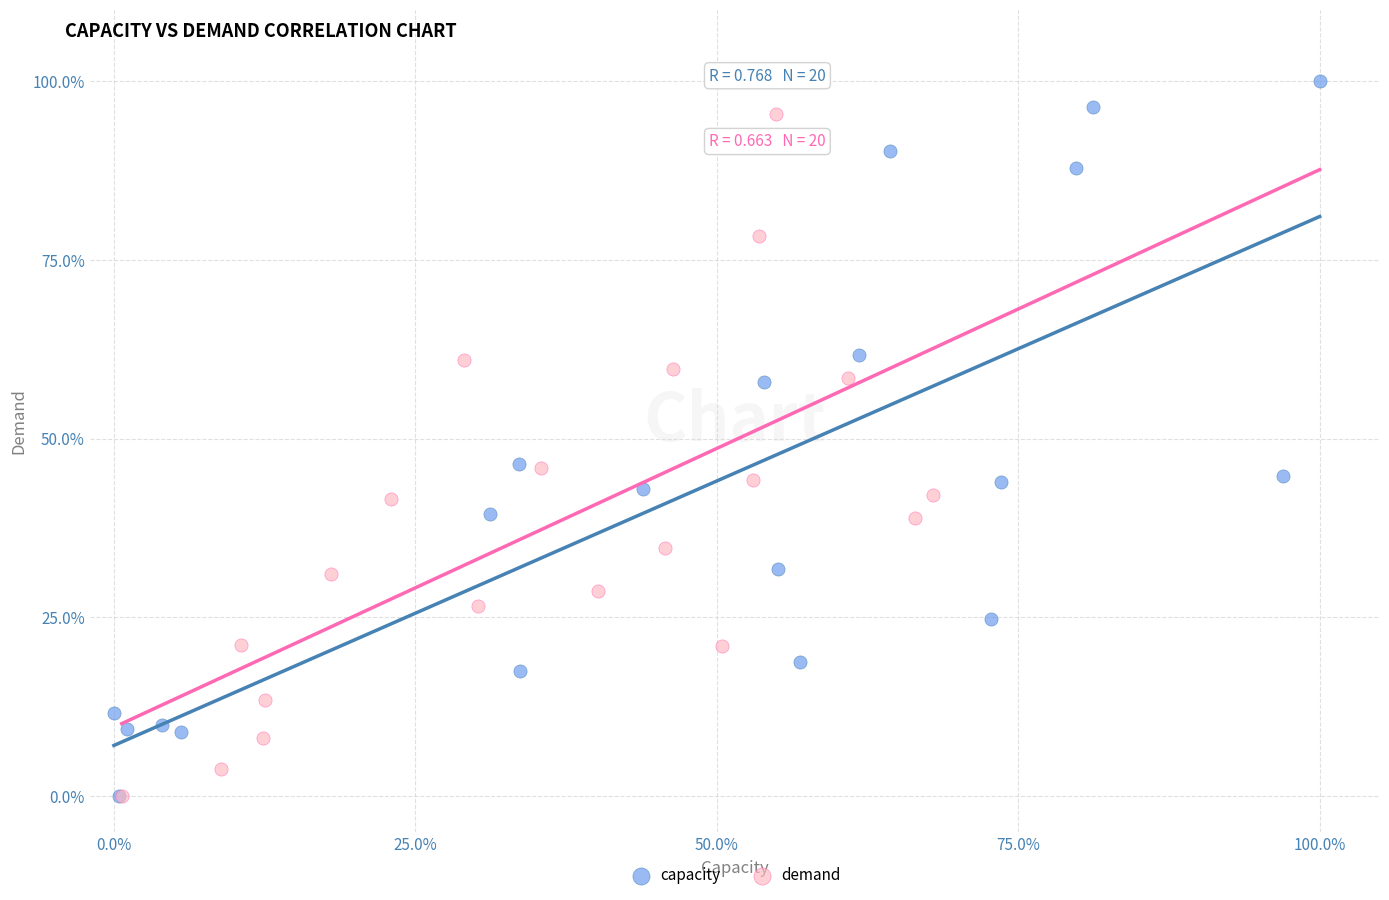

Which series contains the highest Y value?

capacity